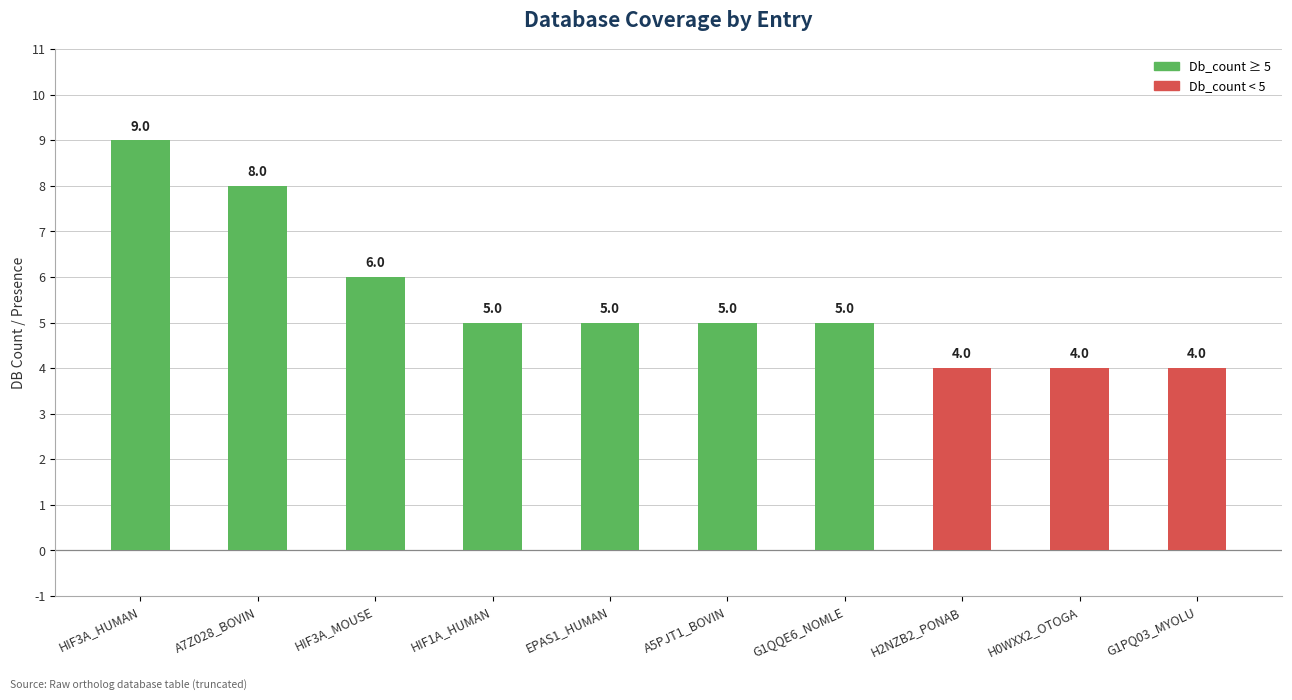

Which has a higher value, H0WXX2_OTOGA or G1QQE6_NOMLE?

G1QQE6_NOMLE